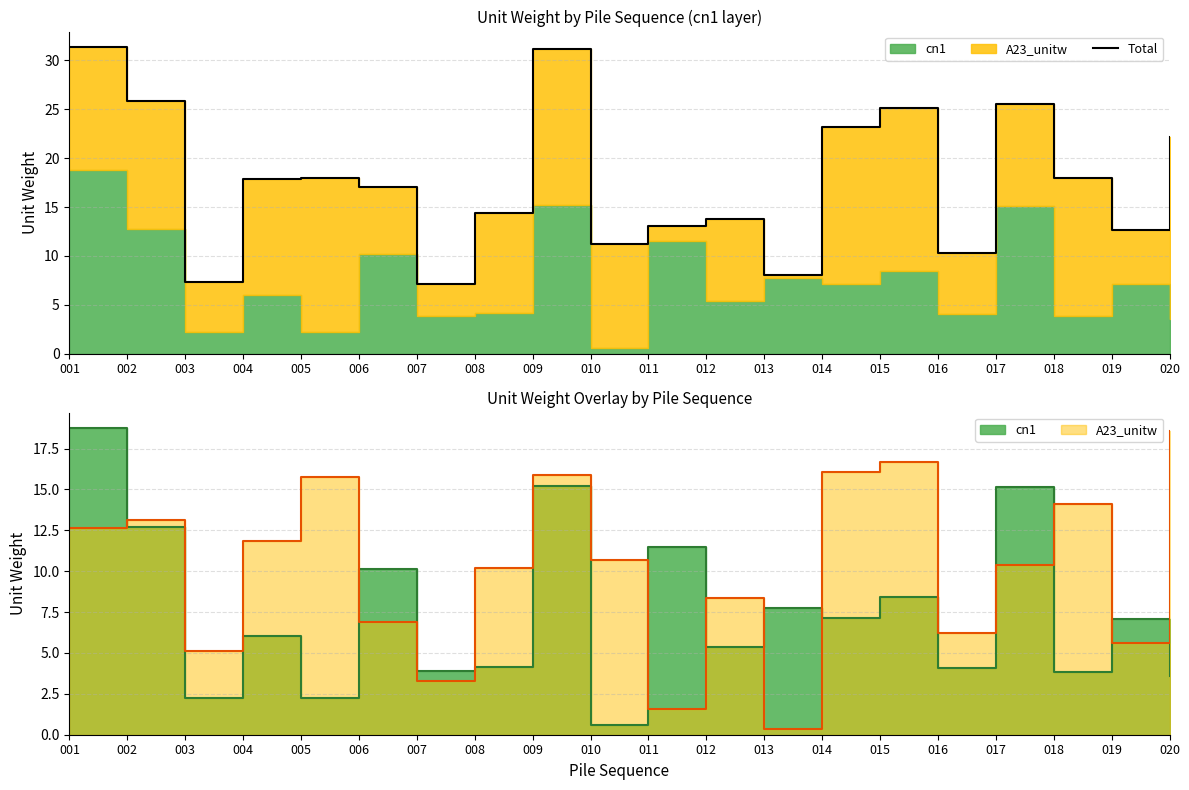

How many points are higher than both their immediate neighbors (excluding endpoints)?

5